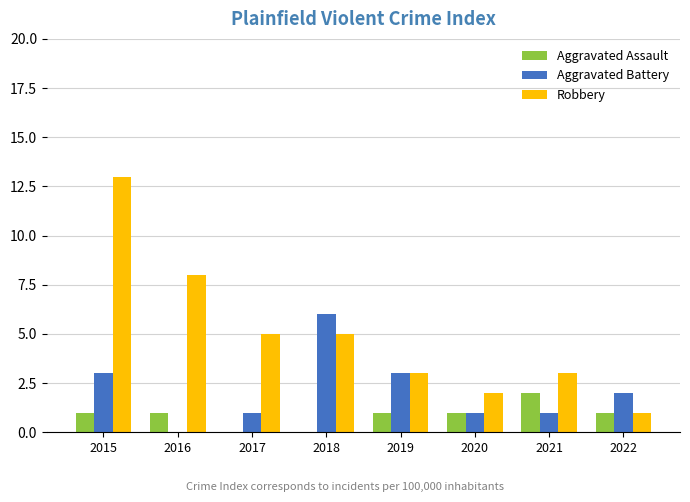

Which series changed the most between 2015 and 2022?

Robbery